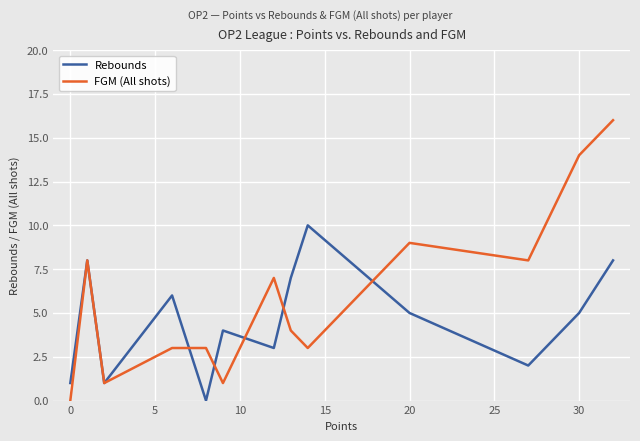

Reading right to left, transcribe all the data shown in this chart.

Rebounds: 8	5	2	5	10	7	3	4	0	6	1	8	1
FGM (All shots): 16	14	8	9	3	4	7	1	3	3	1	8	0